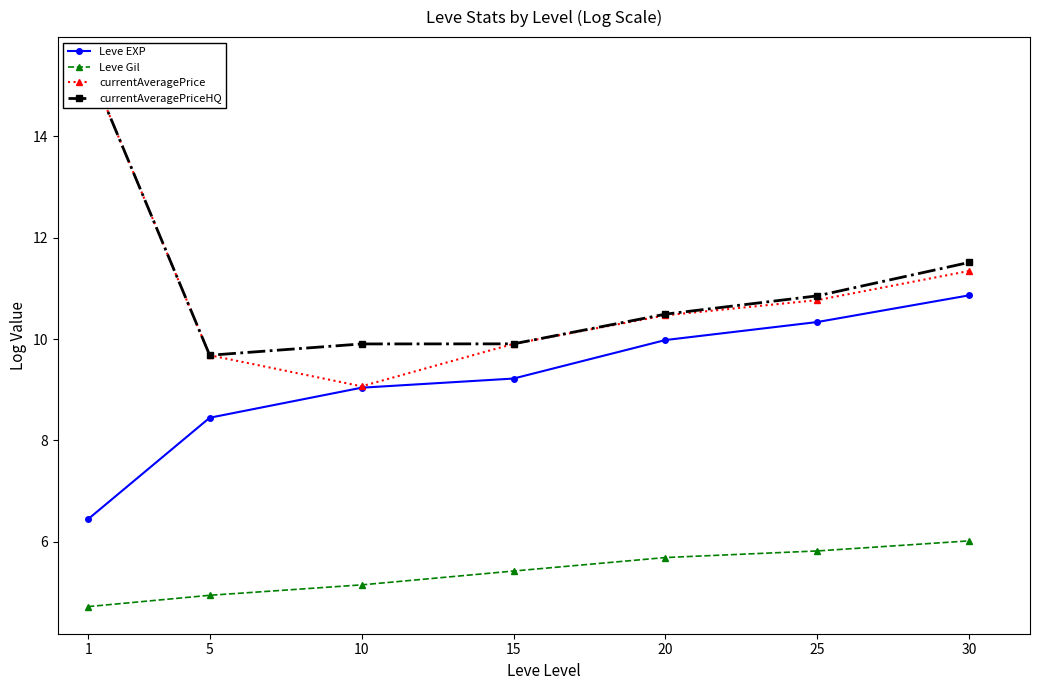

What is the greatest value displayed?

15.4